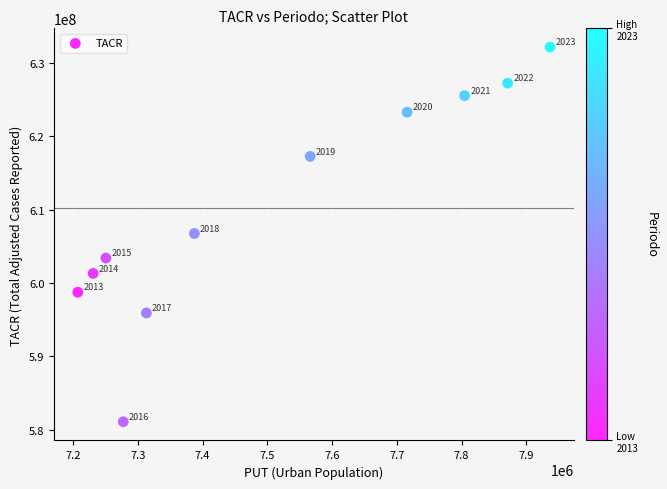

What is the average X value?

7505589